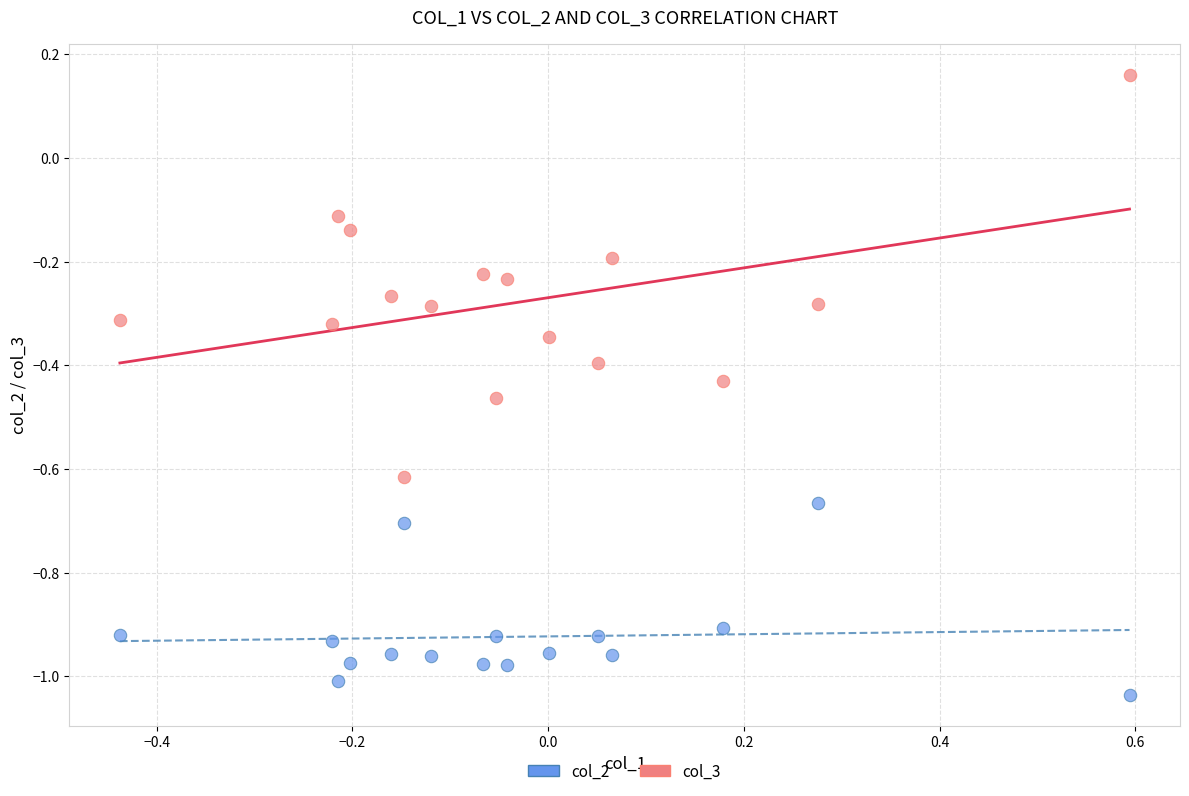

Which series contains the lowest Y value?

col_2